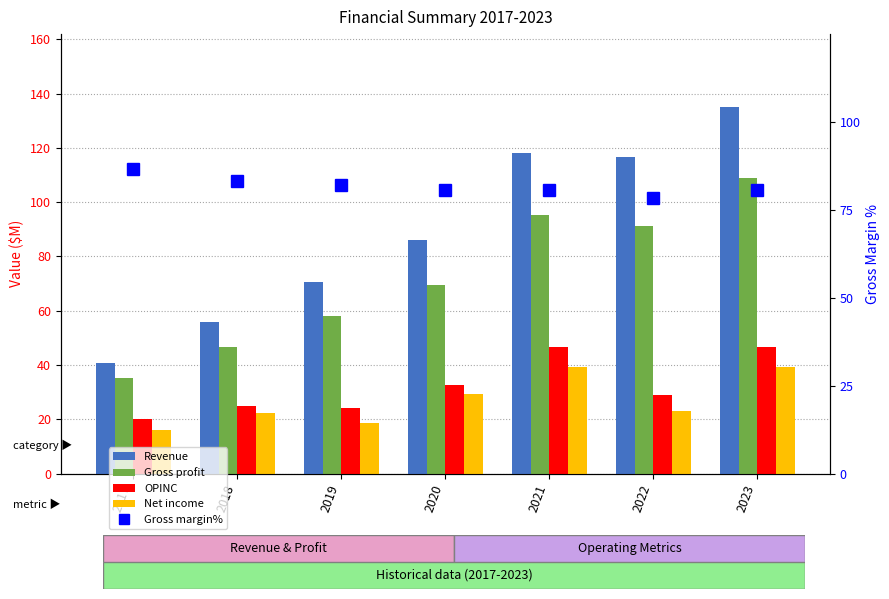

Rank the categories by OPINC value from highest to lowest.

2021, 2023, 2020, 2022, 2018, 2019, 2017